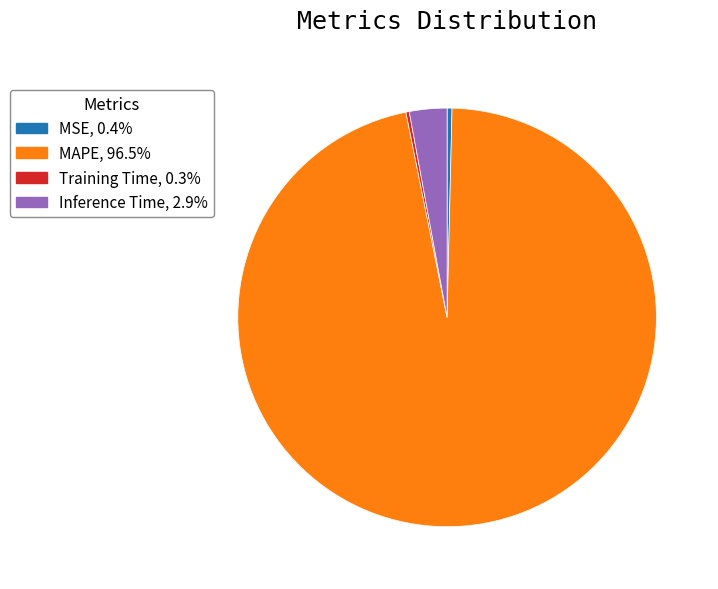

Does any single category account for the majority?

Yes